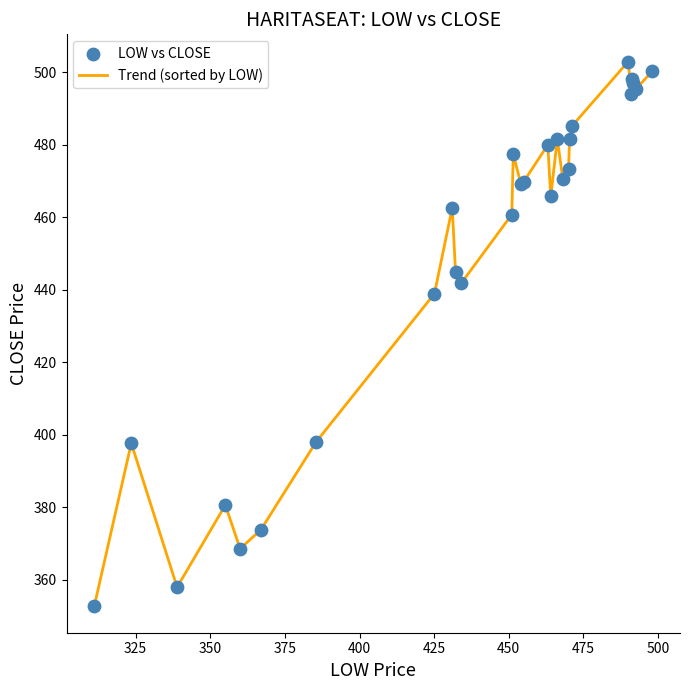

What is the difference between the maximum and minimum values?

150.0